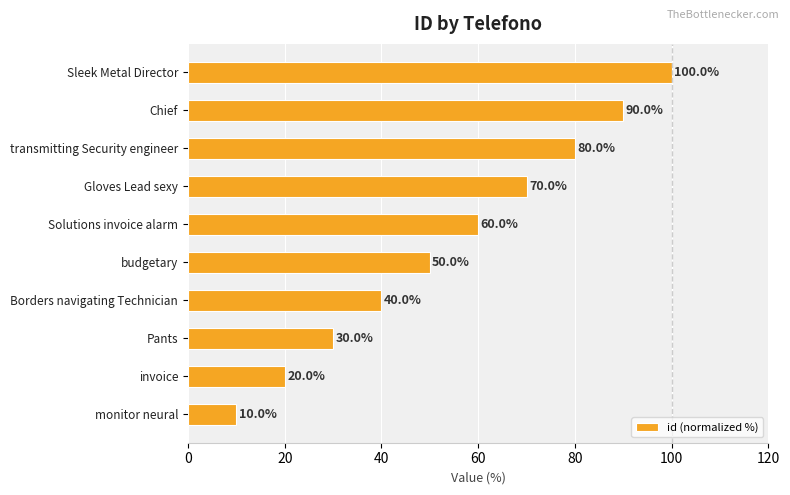

The chart shows a value of 11 at Pants. True or false?

False